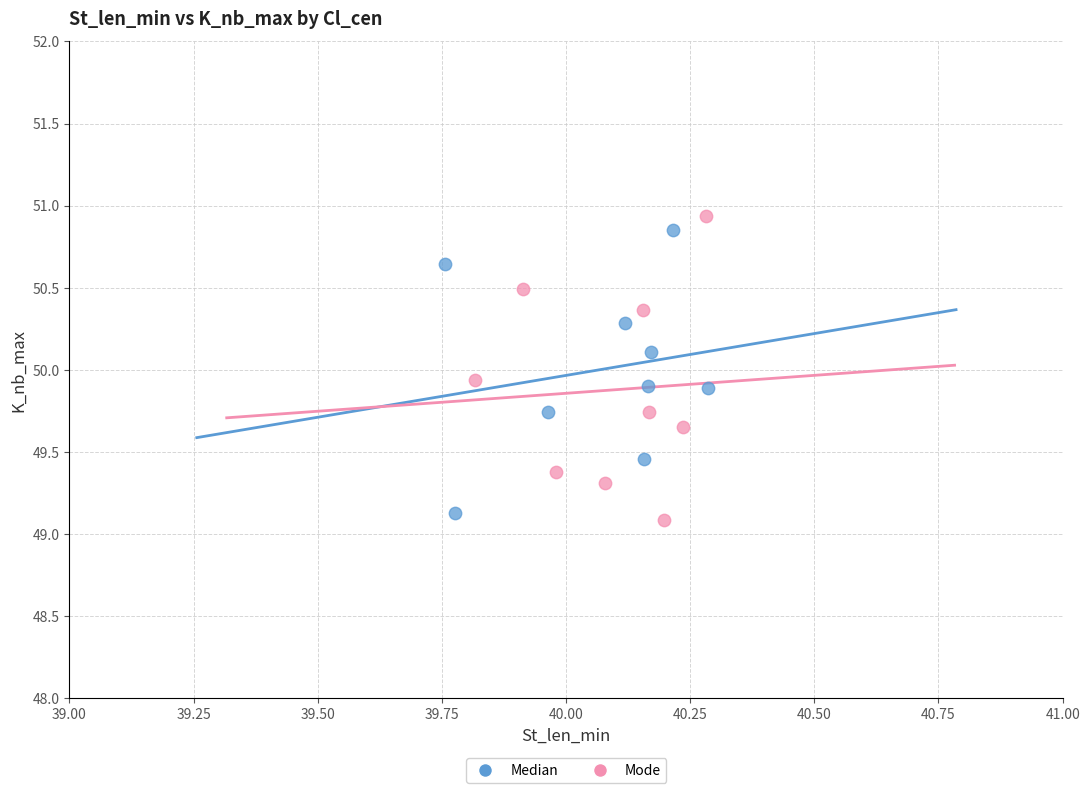

Which series contains the highest Y value?

Mode